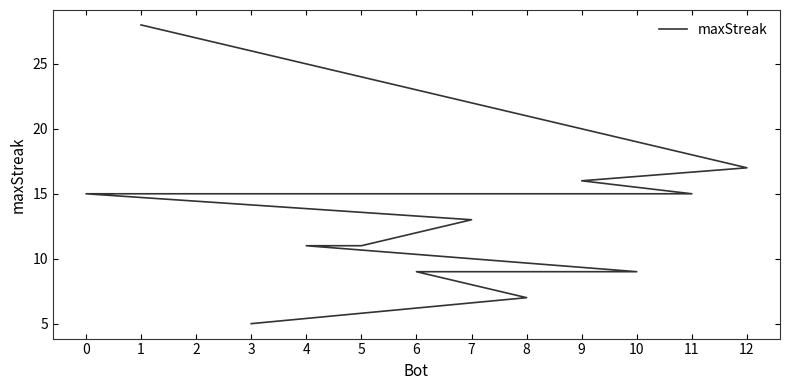

Rank the categories by value from highest to lowest.

1, 12, 9, 11, 2, 0, 7, 5, 4, 10, 6, 8, 3